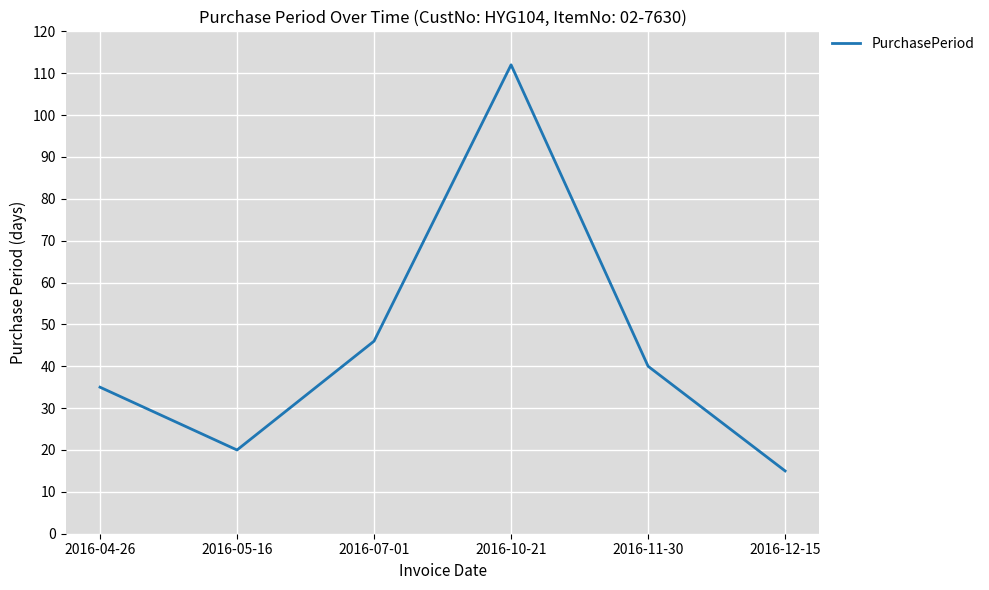

Reading right to left, what are all the values shown in this chart?

2016-12-15=15	2016-11-30=40	2016-10-21=112	2016-07-01=46	2016-05-16=20	2016-04-26=35